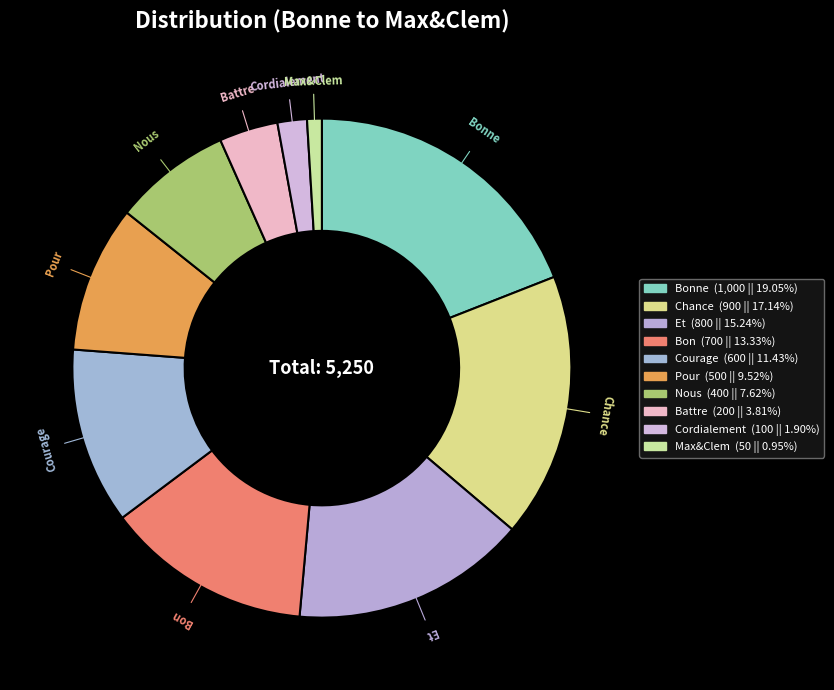

Which has a higher value, Et or Chance?

Chance